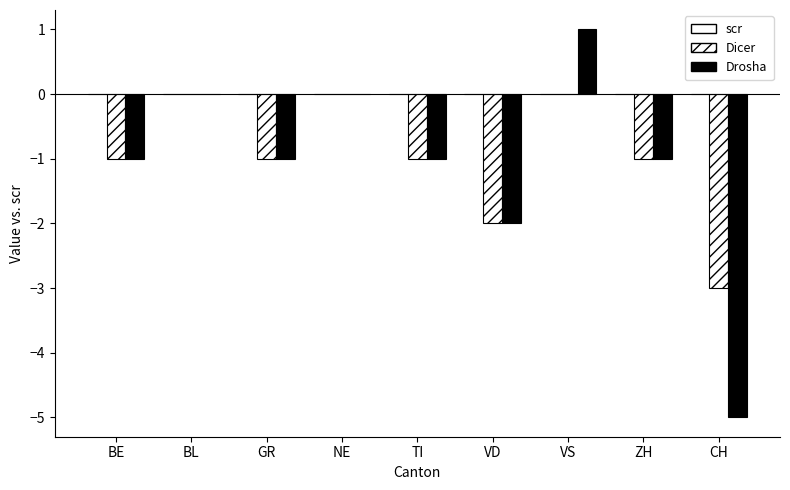

How many categories are shown in the chart?

9